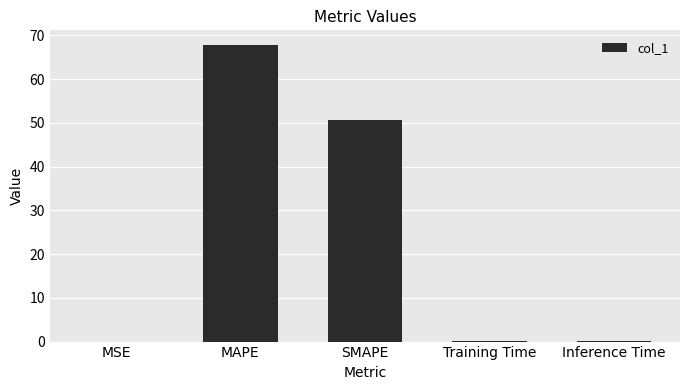

Between MSE and MAPE, which is larger?

MAPE